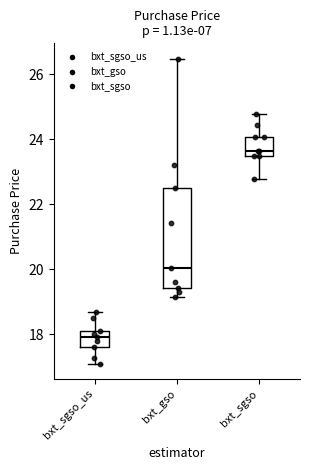

Reading left to right, transcribe this box plot: for each box, give where its median line is, the range the box spans, and where its two whiskers end, as read against the y-axis. The values are not printed on the chart, so give them approximately, as read against the axis.

bxt_sgso_us: median 18.0, box 17.6 to 18.2, whiskers 17.2 to 18.8
bxt_gso: median 20.0, box 19.4 to 22.6, whiskers 19.2 to 26.4
bxt_sgso: median 23.6 (just above the box's lower edge), box 23.6 to 24.0, whiskers 22.8 to 24.8